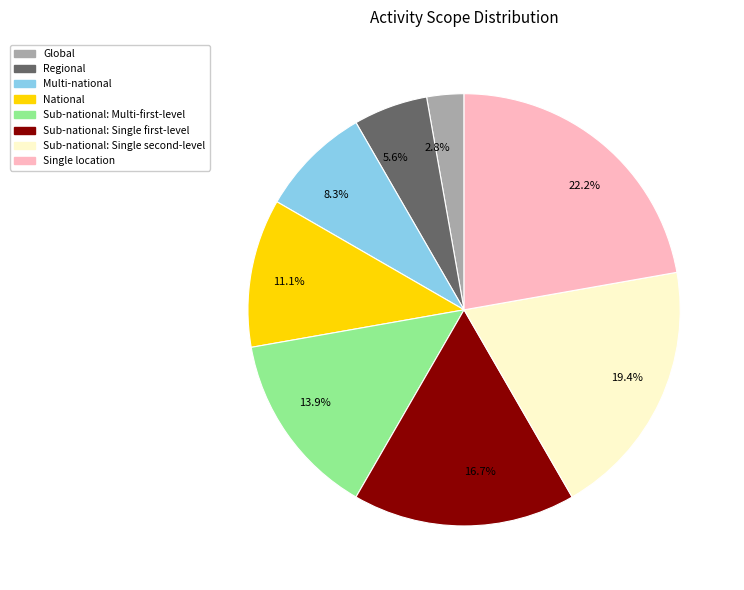

Do 8.3% and 19.4% together represent more than half of the pie?

No